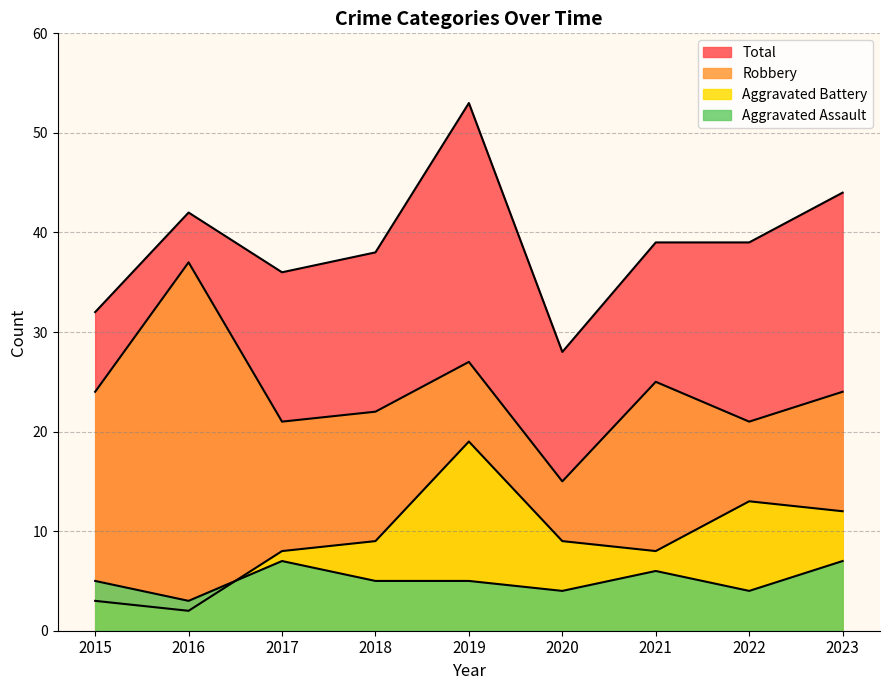

What is the difference between the Robbery values at 2023 and 2021?

1